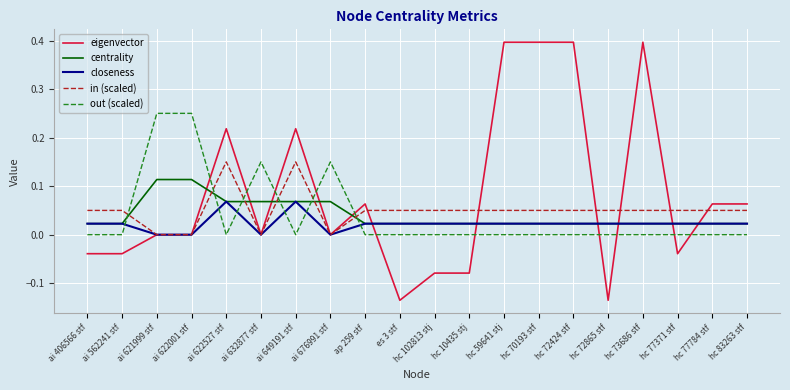

How many series are shown in this chart?

5